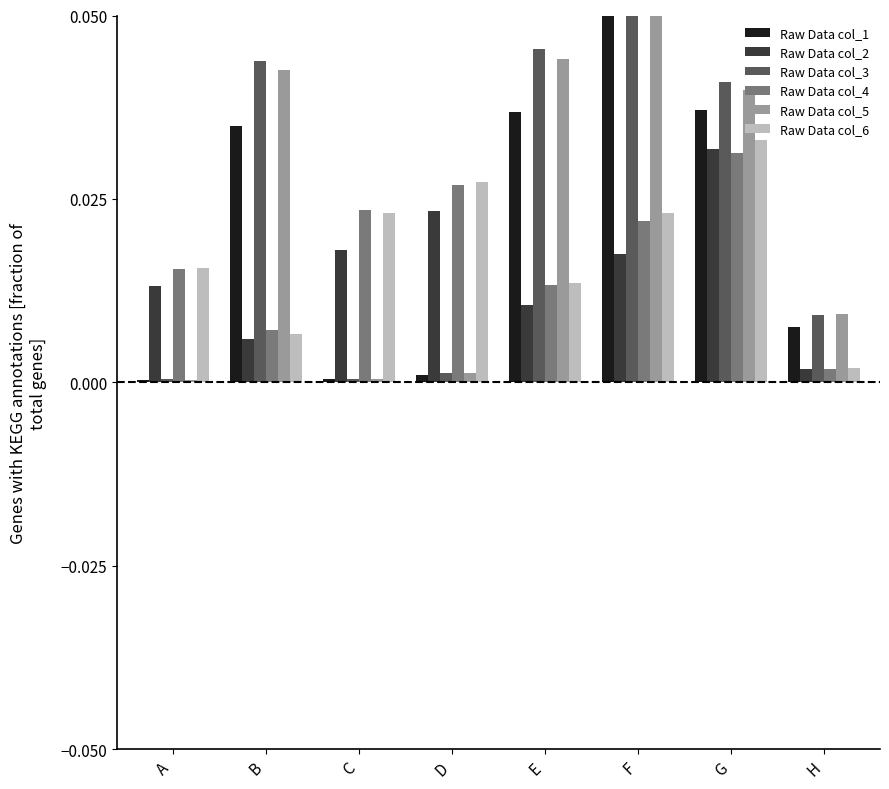

At which category is the sum across all series the highest?

F